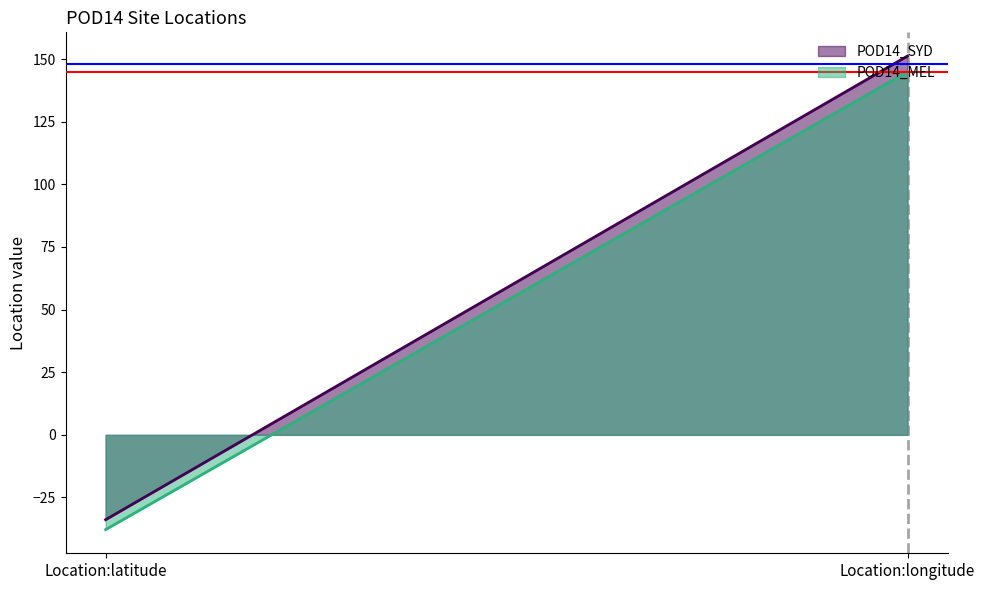

What is the approximate value of POD14_SYD at Location:longitude?

151.2